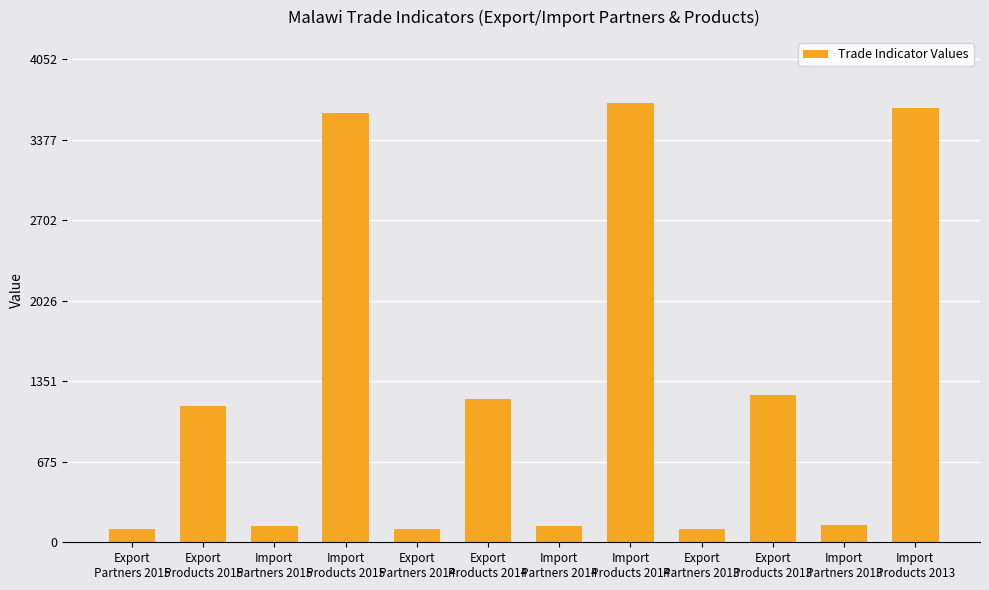

How many bars are there in total?

12